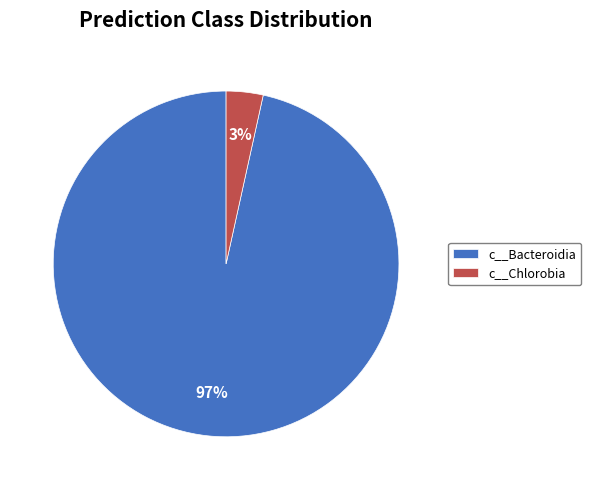

Do c__Chlorobia and c__Bacteroidia together represent more than half of the pie?

Yes